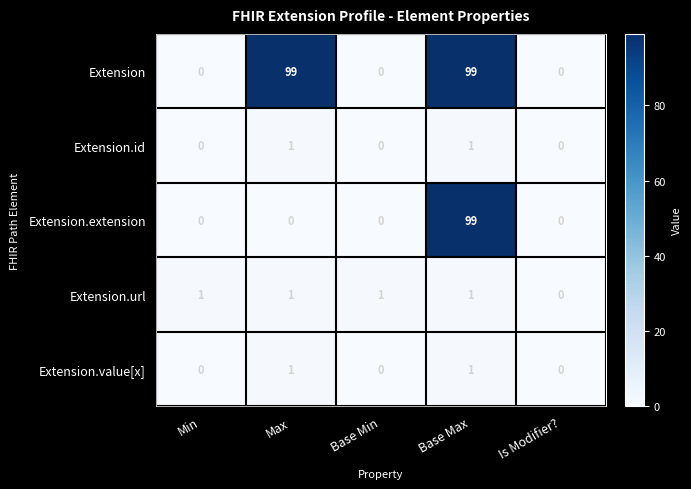

Is the value of Extension at Is Modifier? greater than the value of Extension.id at Max?

No